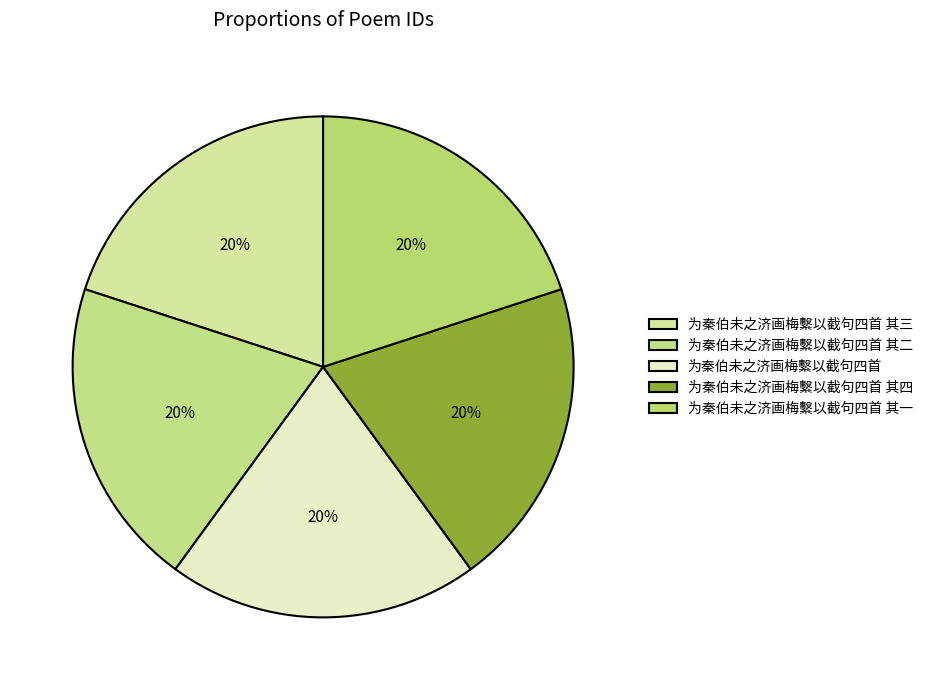

Which category has the smallest portion of the pie?

为秦伯未之济画梅繫以截句四首 其一